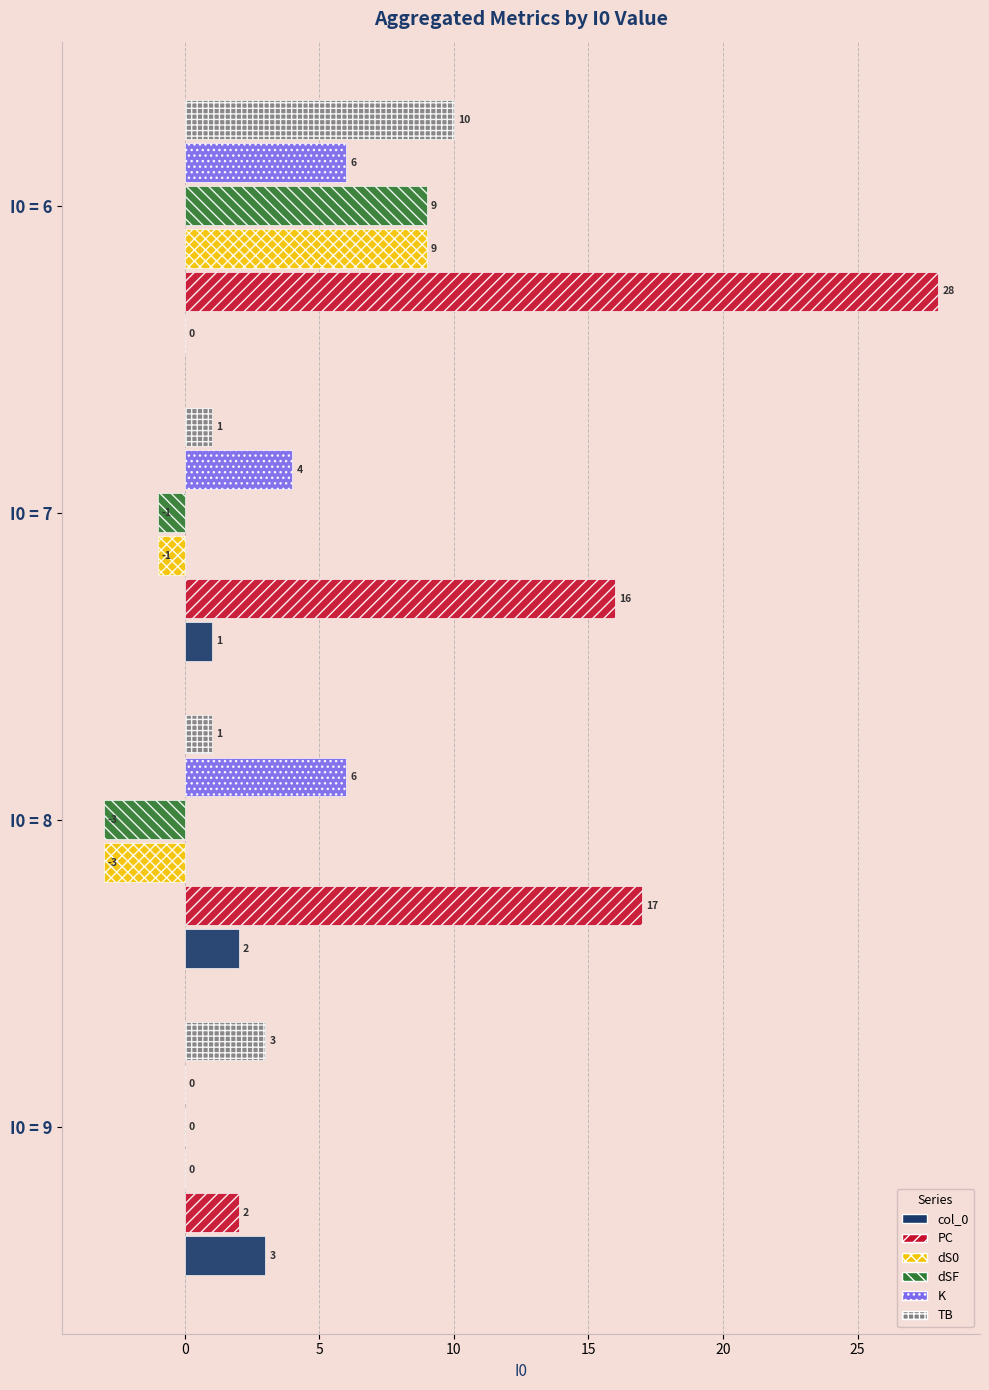

Which category has the highest value across all series?

I0 = 6